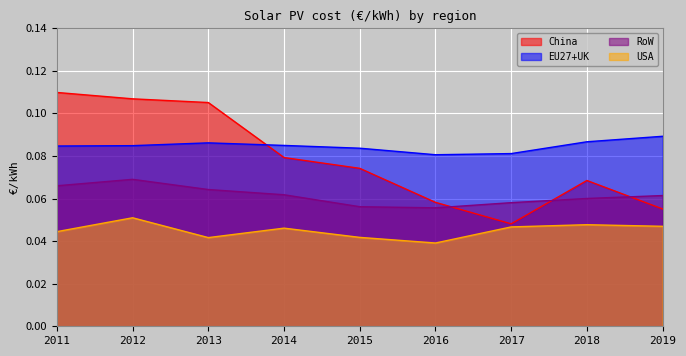

True or false: China and RoW cross at least once.

True